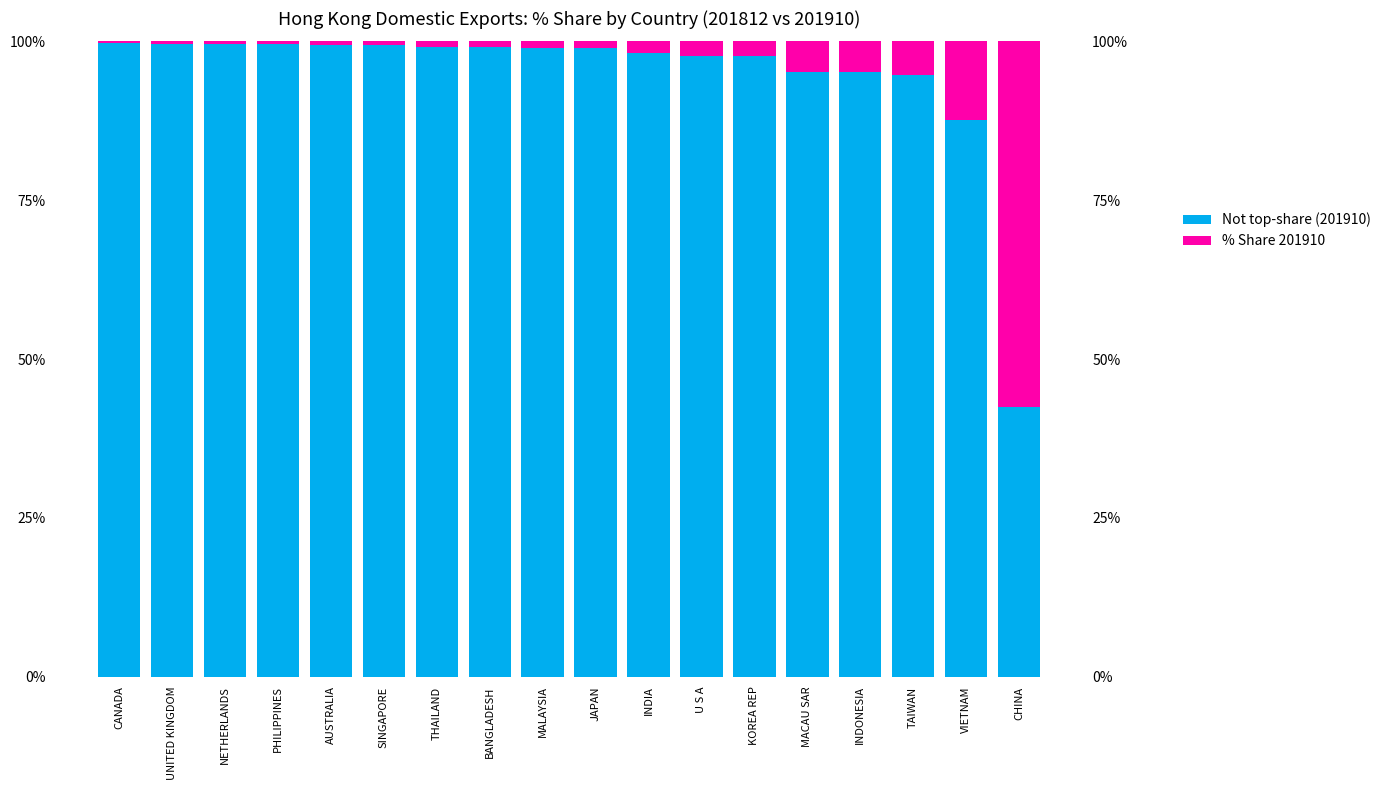

How many bars are there in each group?

2